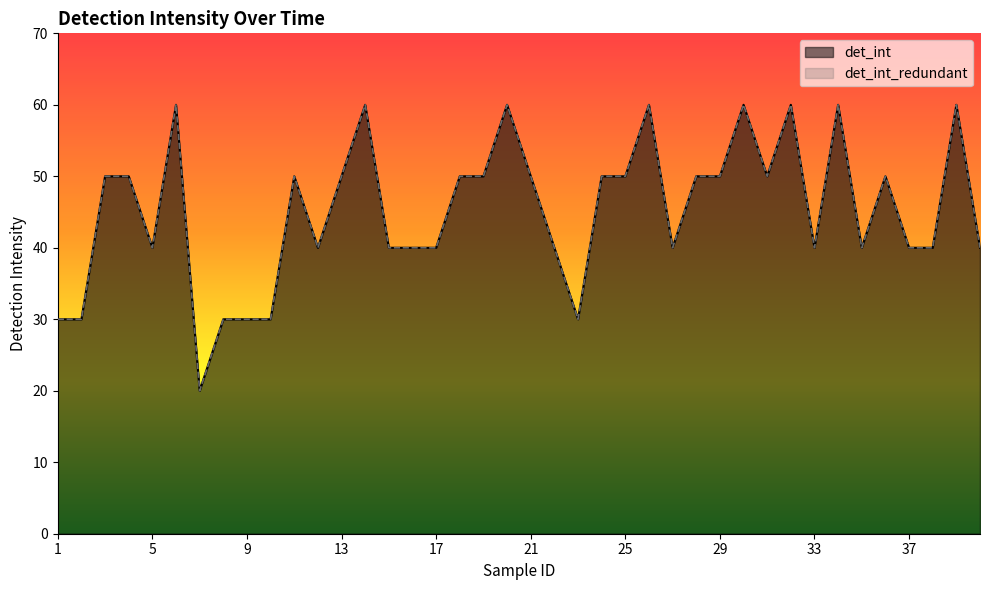

Which has a higher value, 24 or 13?

24